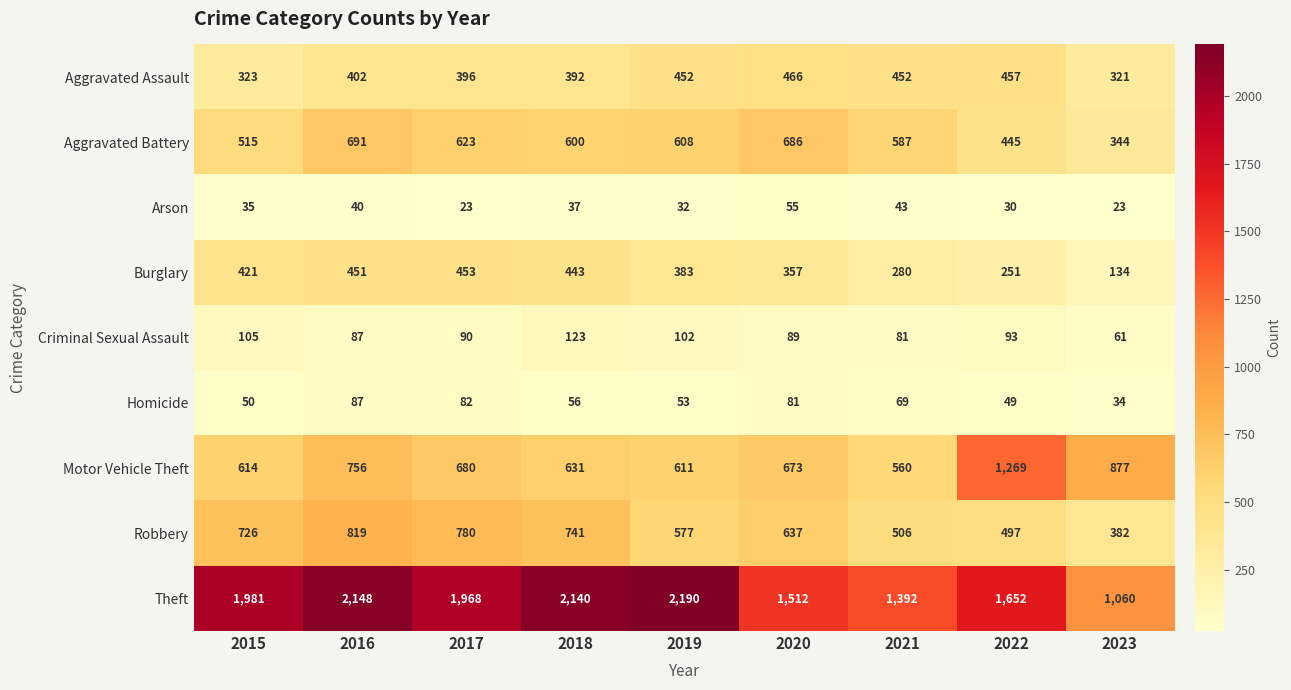

What is the minimum value shown in the chart?

23